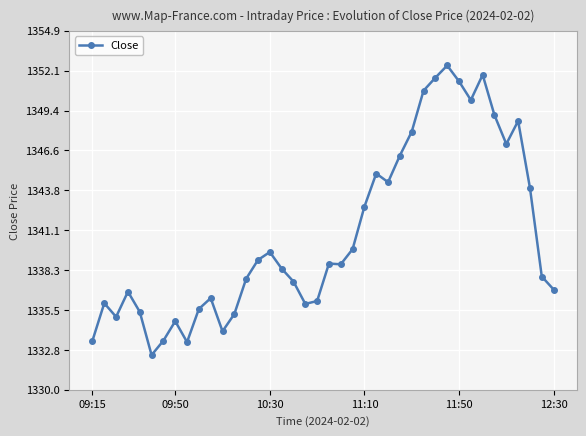

What is the difference between the maximum and minimum values?

20.1